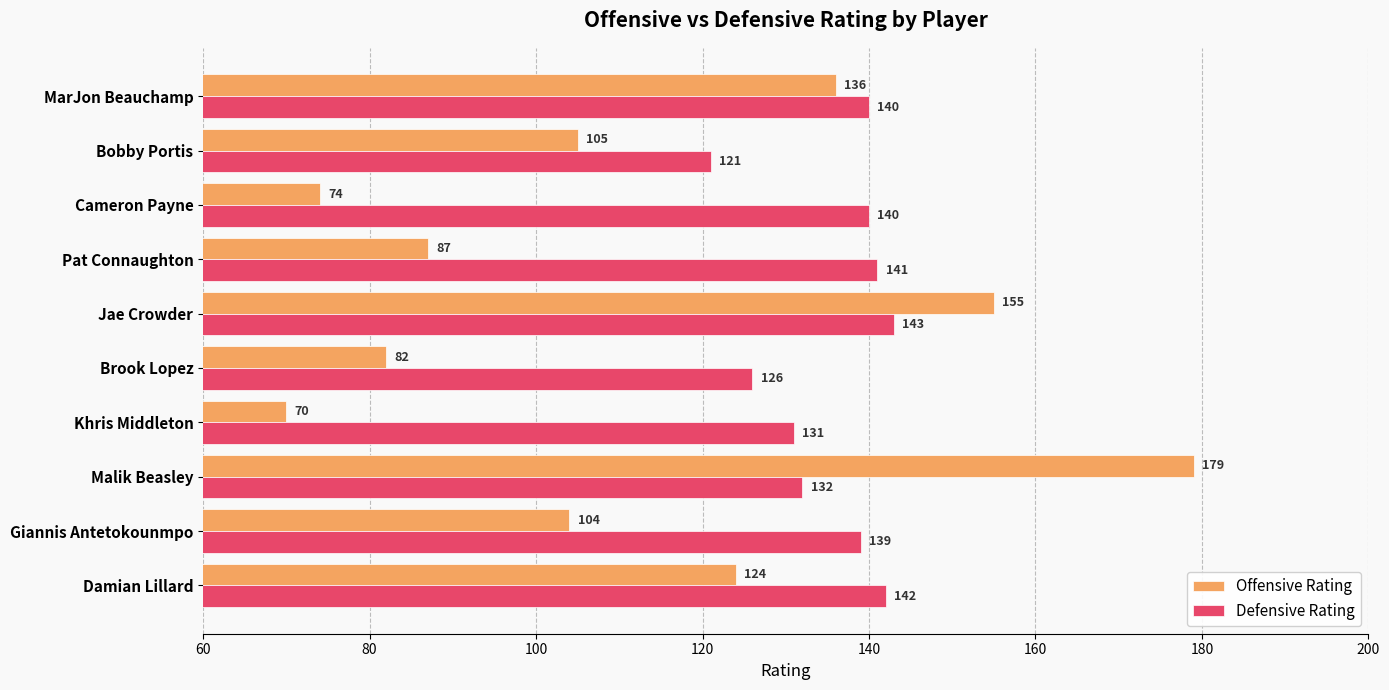

Is it true that Offensive Rating equals 70 at Khris Middleton?

True